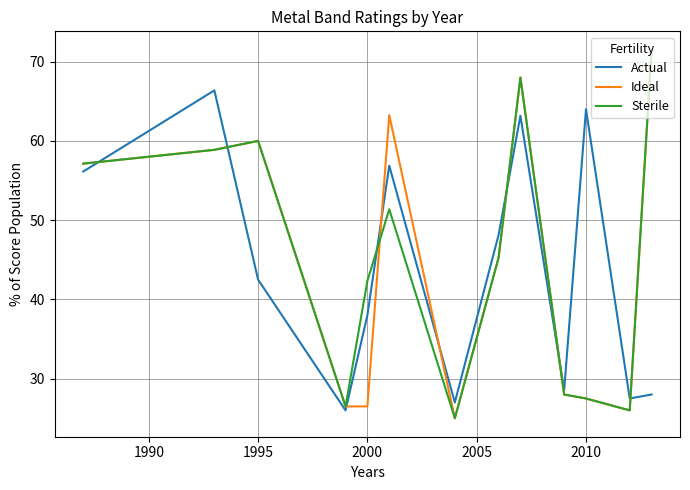

How many times do Sterile and Actual cross each other?

6